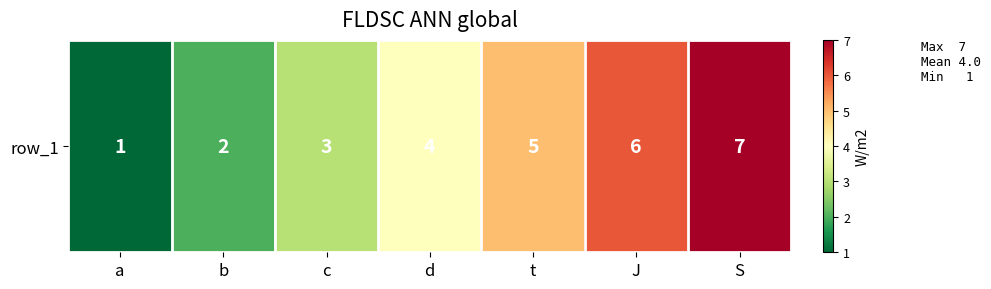

How many values are below 4?

3